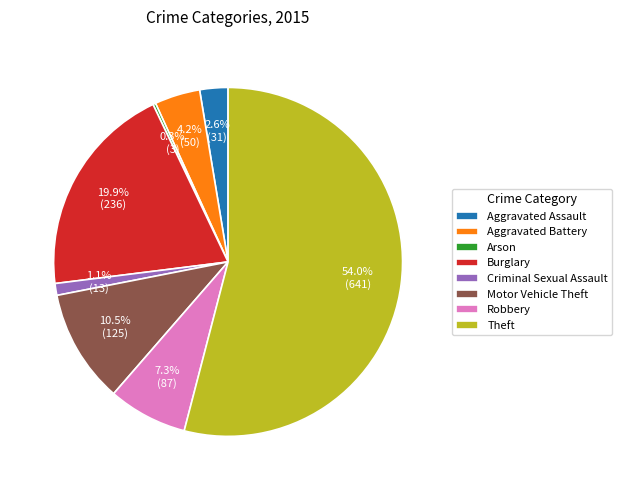

What is the majority slice?

Theft